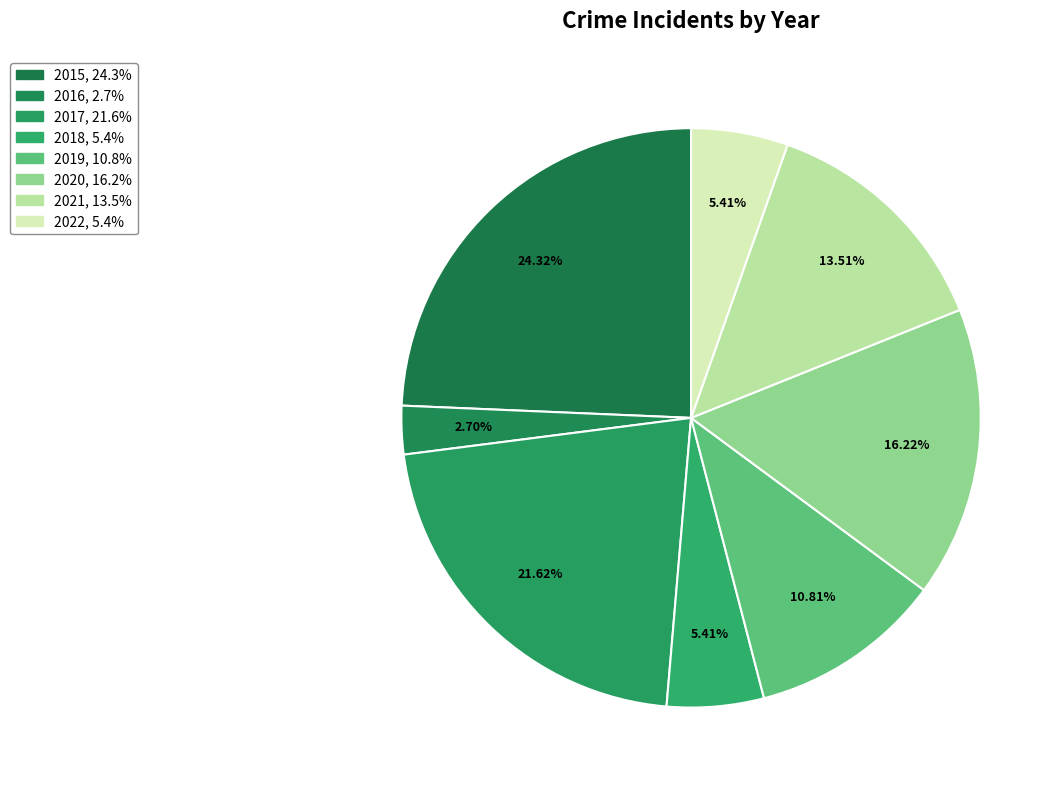

To the nearest percent, what is the average slice percentage?

12%